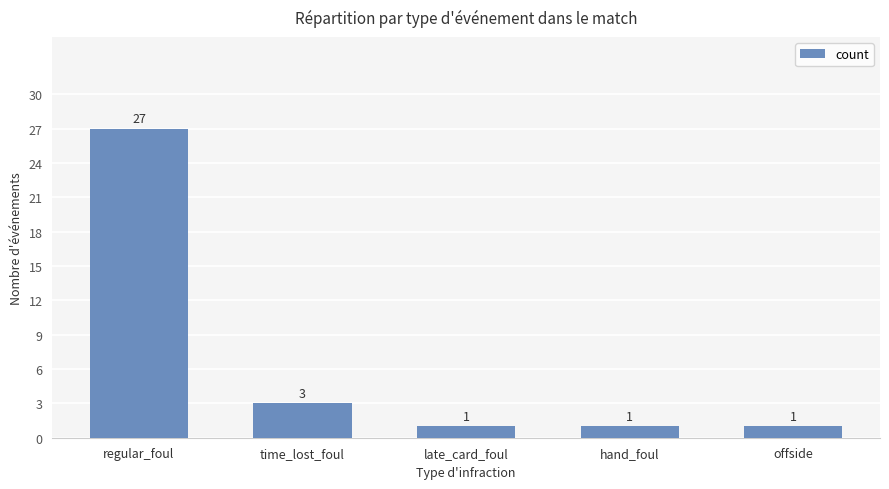

Between time_lost_foul and hand_foul, which is larger?

time_lost_foul